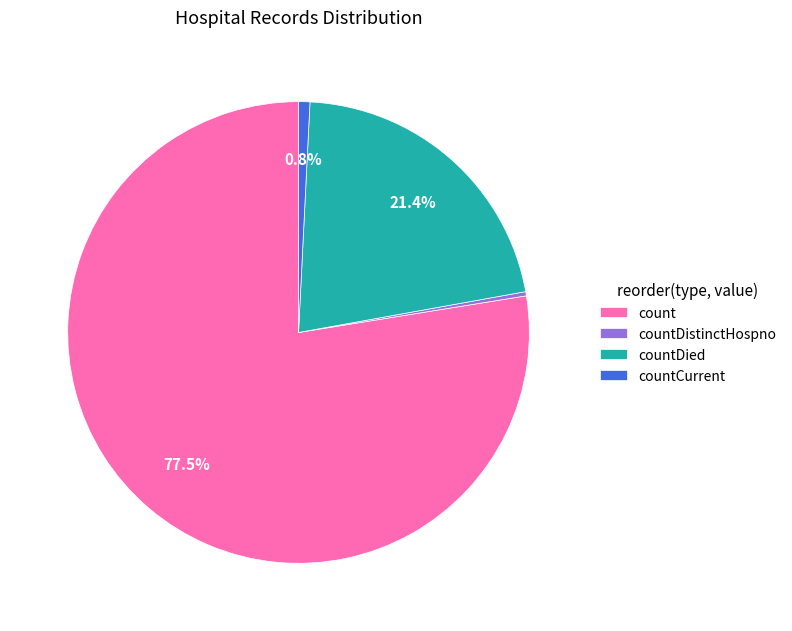

Count the number of slices in the pie.

4